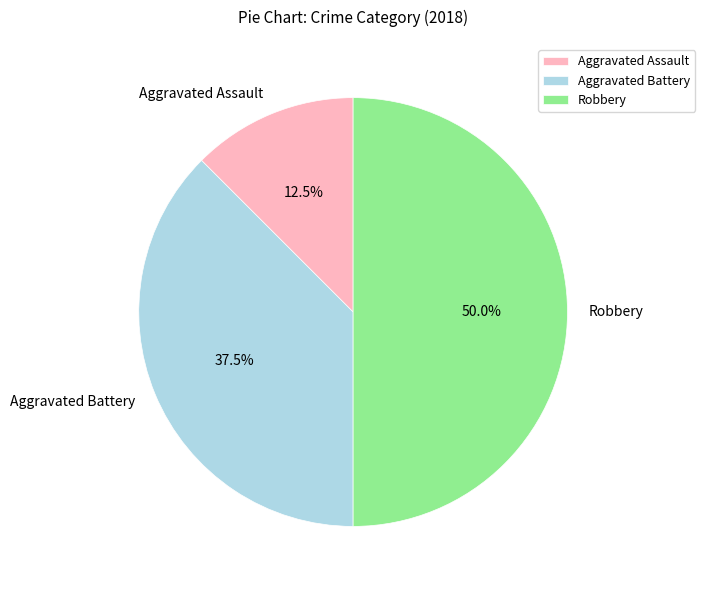

Rank the categories by value from lowest to highest.

Aggravated Assault, Aggravated Battery, Robbery